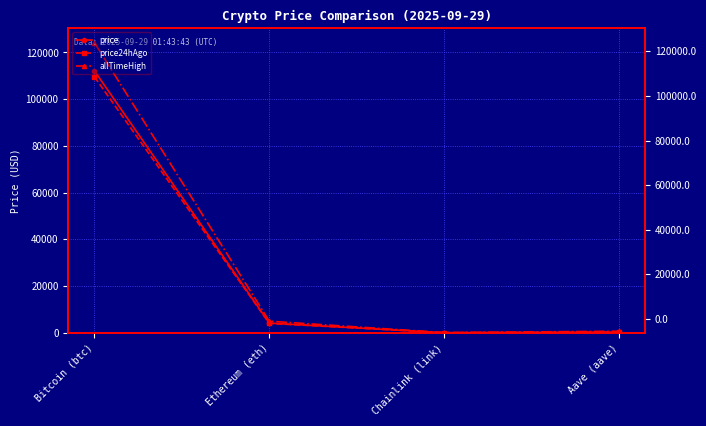

Which series has the largest range (max minus min)?

allTimeHigh